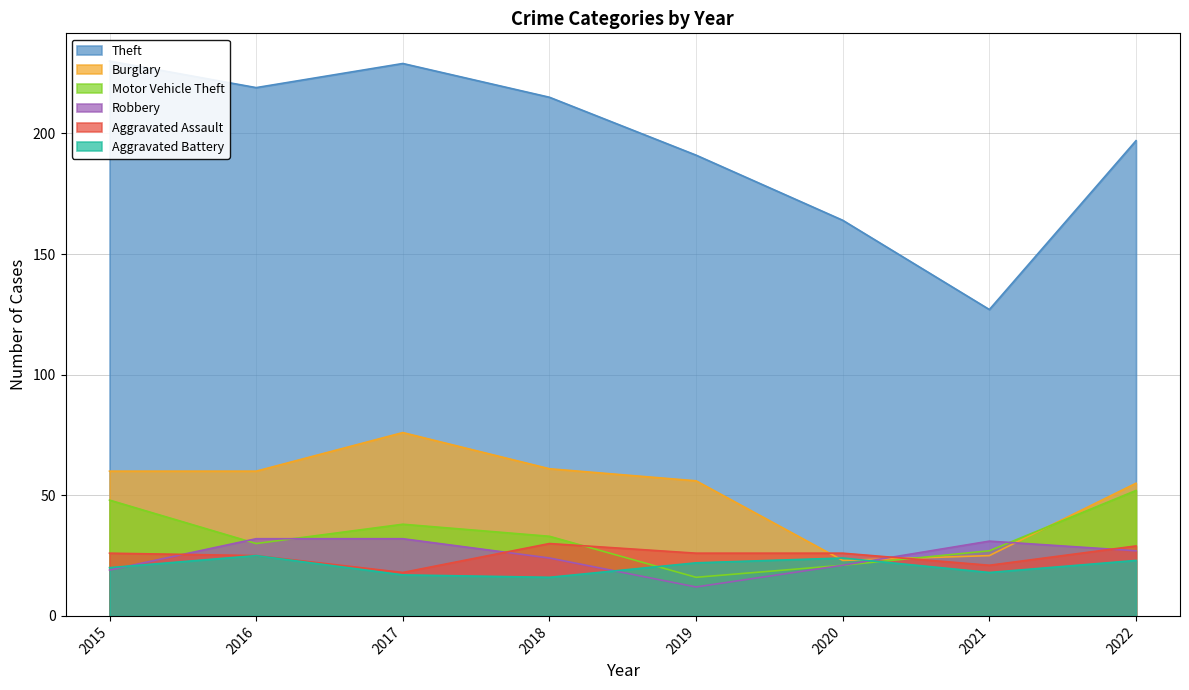

Is the value of Aggravated Battery at 2020 greater than the value of Robbery at 2015?

Yes